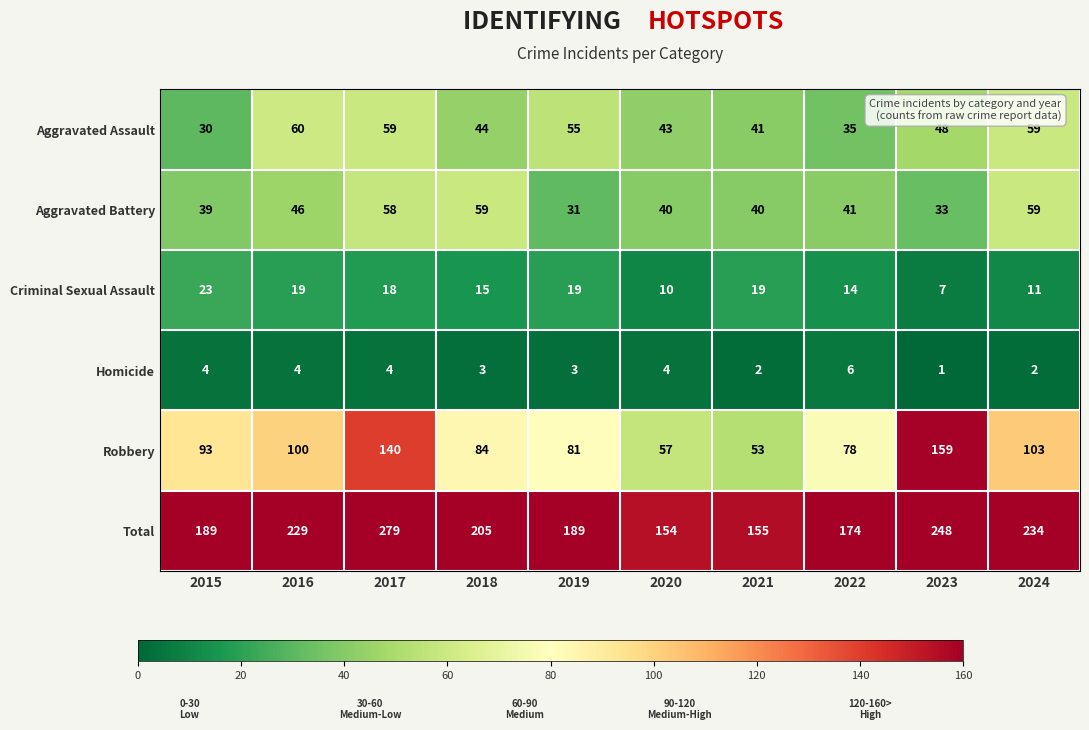

Where is Total nearest to the value 216?

2018